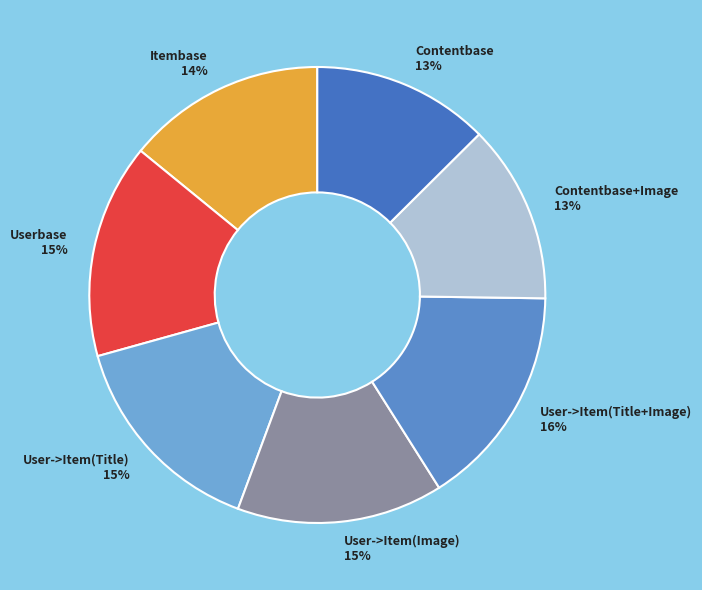

To the nearest percent, what portion does Itembase represent?

14%